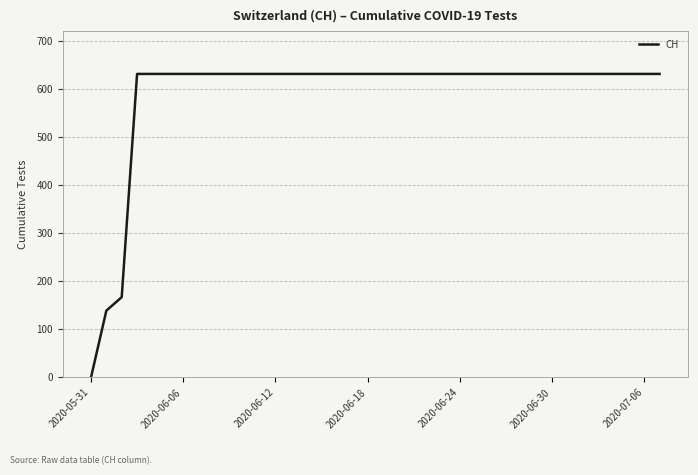

How many lines are shown in the chart?

1